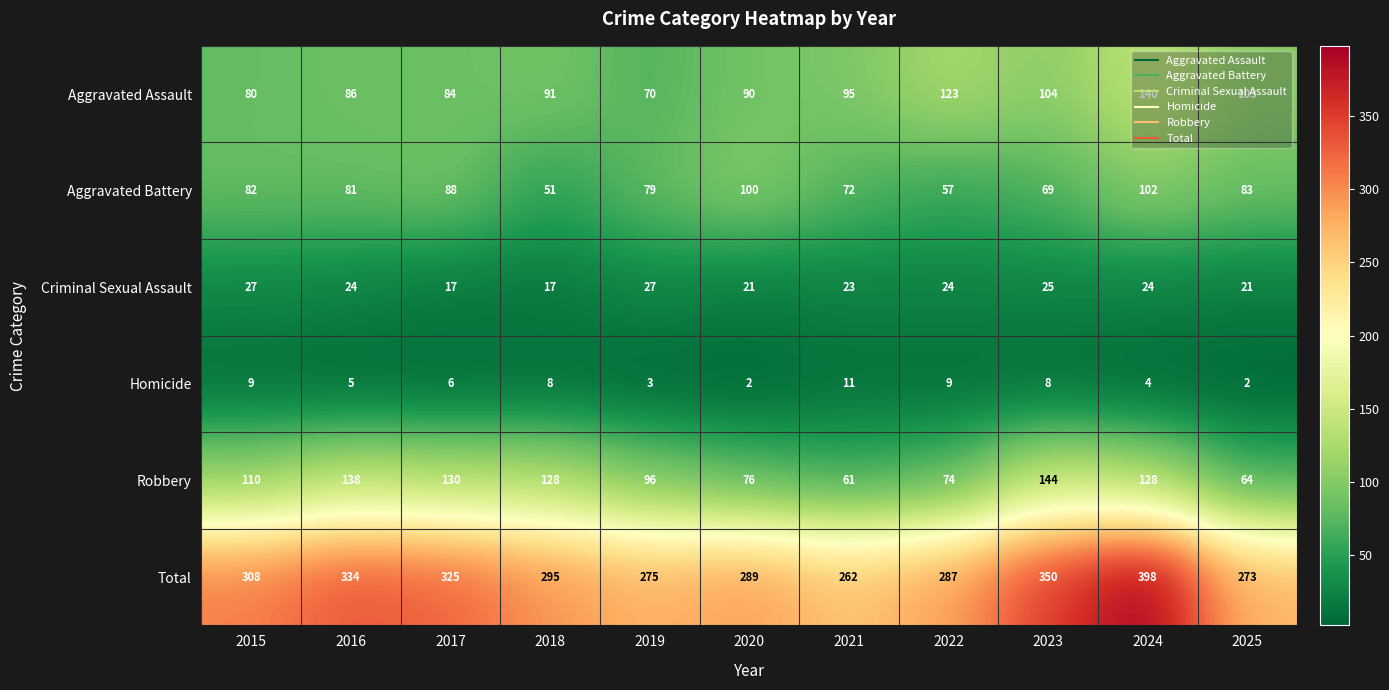

Which label corresponds to the largest value in the chart?

2024